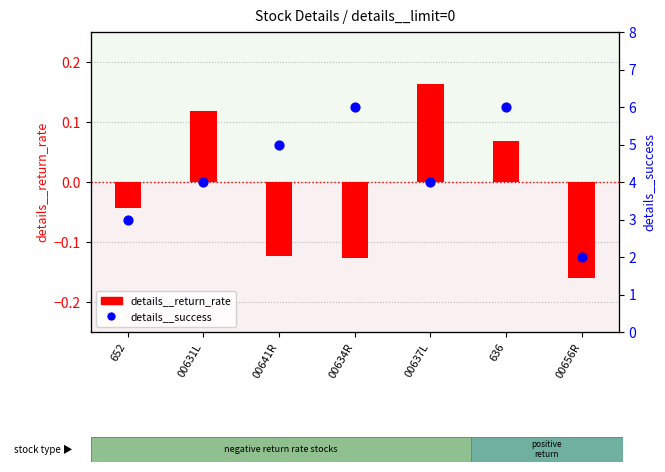

What are all the series names shown in the legend?

details__return_rate, details__success